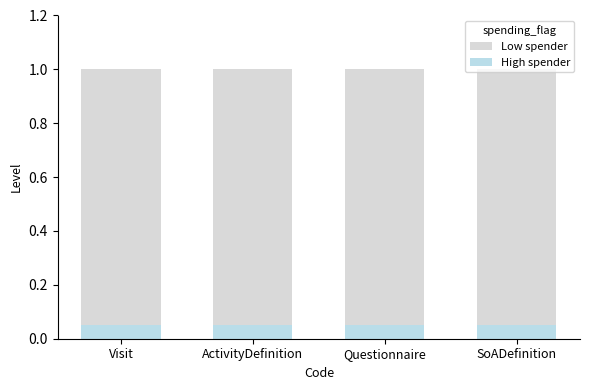

Which series has the largest range (max minus min)?

Low spender